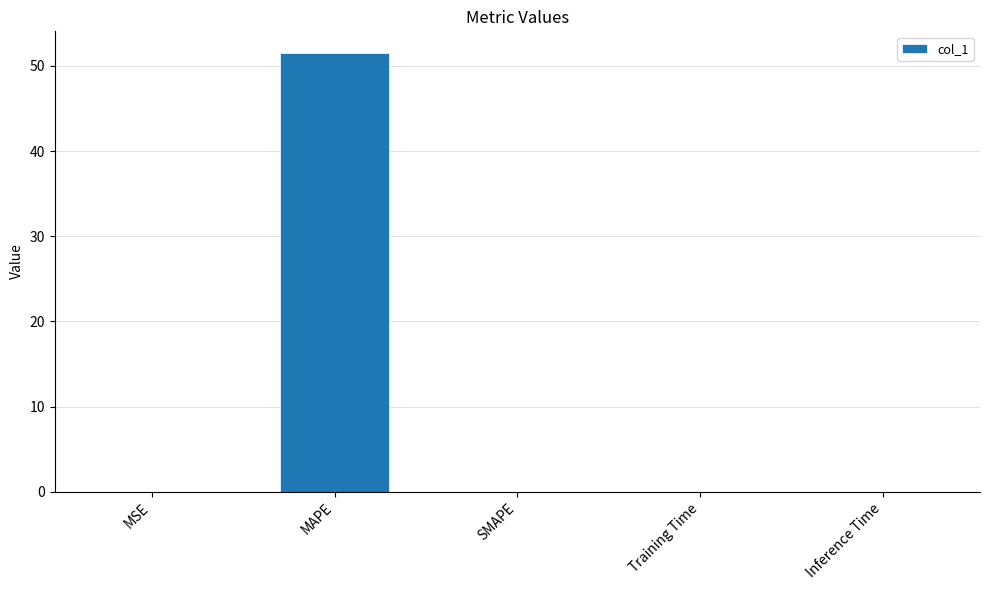

The chart shows a value of 0.0 at Training Time. True or false?

True